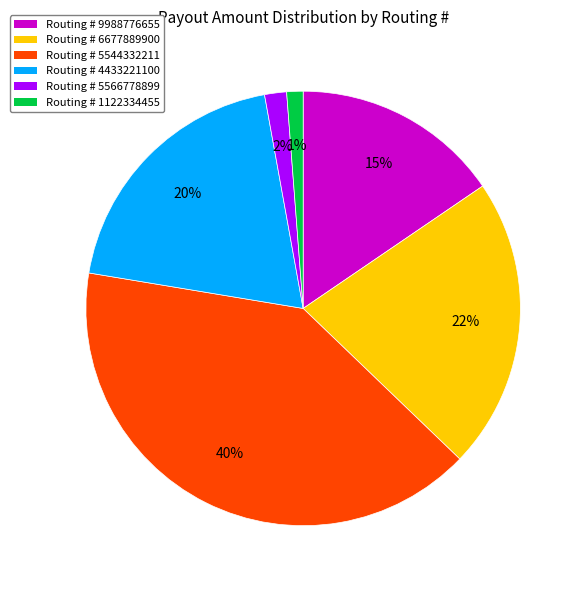

To the nearest percent, what is the difference between the largest and smallest slice percentages?

39%